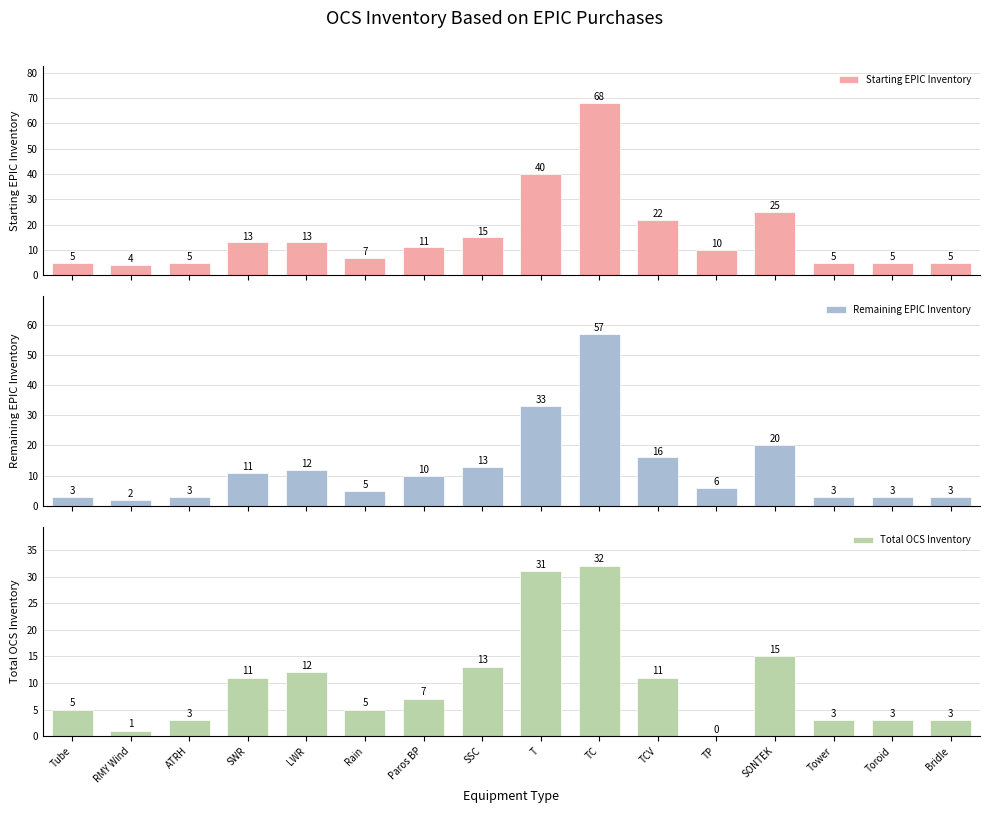

List the series in order of their overall mean, lowest first.

Total OCS Inventory, Remaining EPIC Inventory, Starting EPIC Inventory